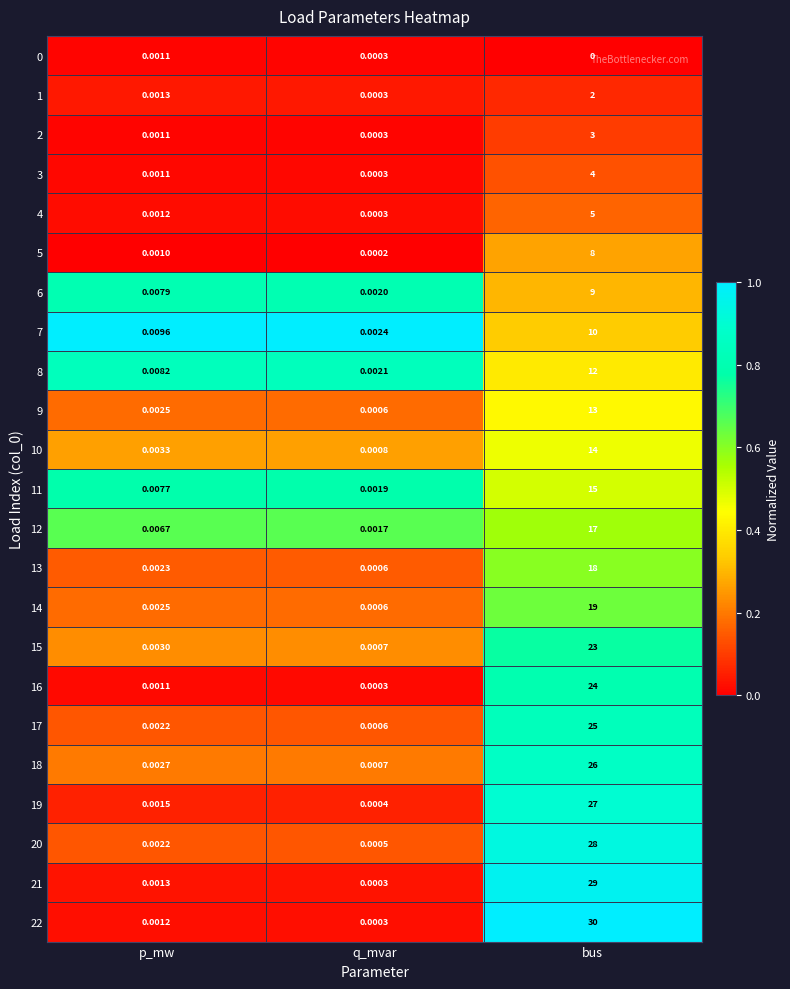

Which label corresponds to the largest value in the chart?

bus